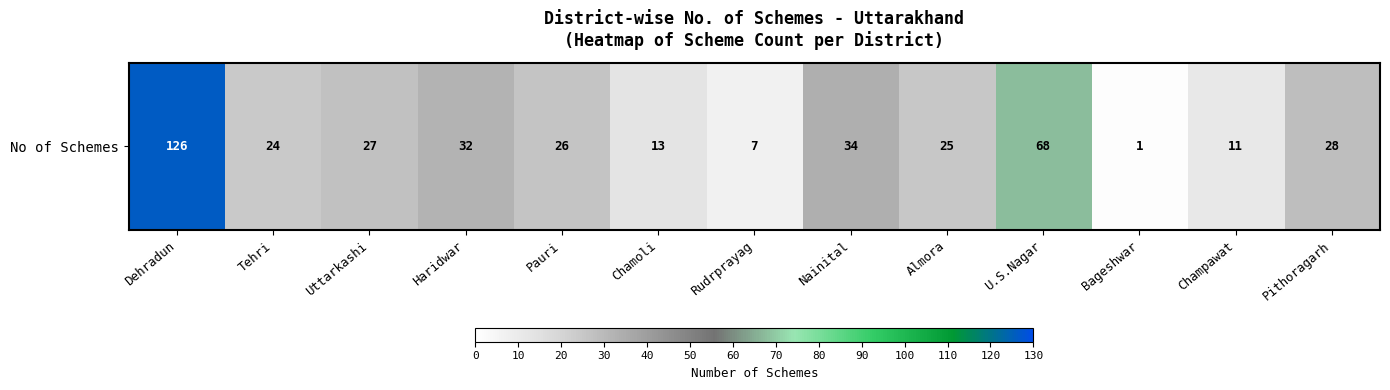

What is the change in value from Tehri to Champawat?

-13